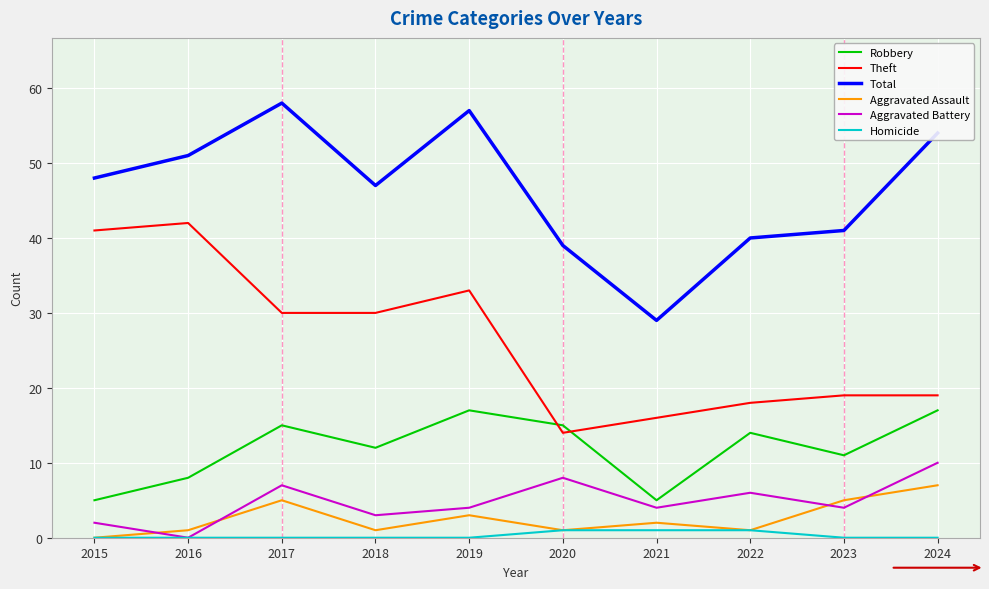

Is the value of Aggravated Battery at 2024 greater than the value of Aggravated Assault at 2024?

Yes